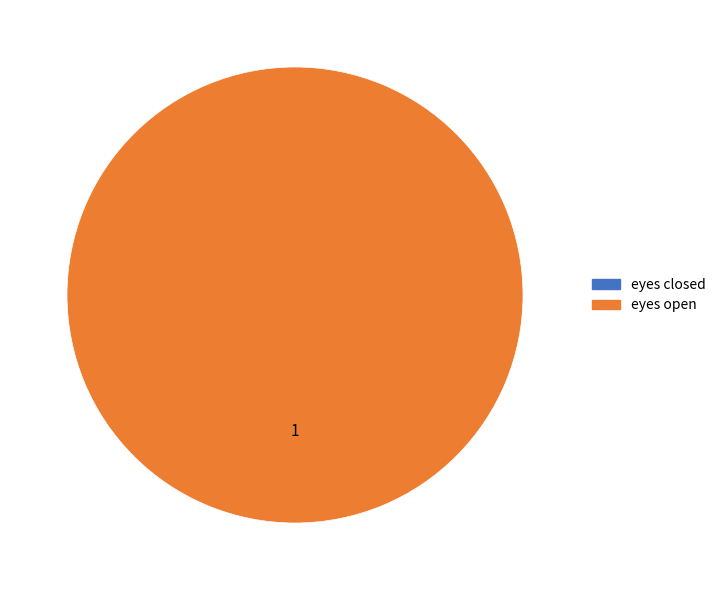

Which category accounts for the majority?

eyes open